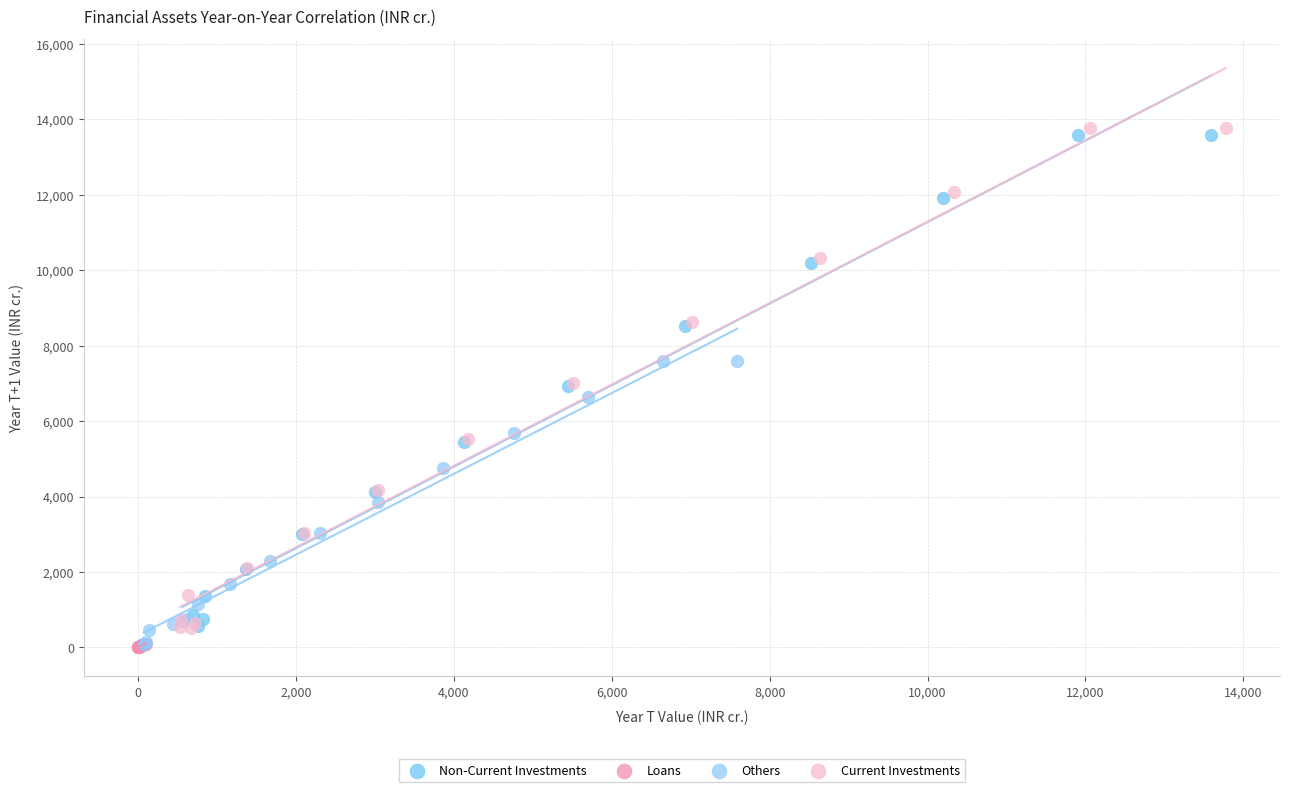

Which series has the largest Y range (max minus min)?

Current Investments